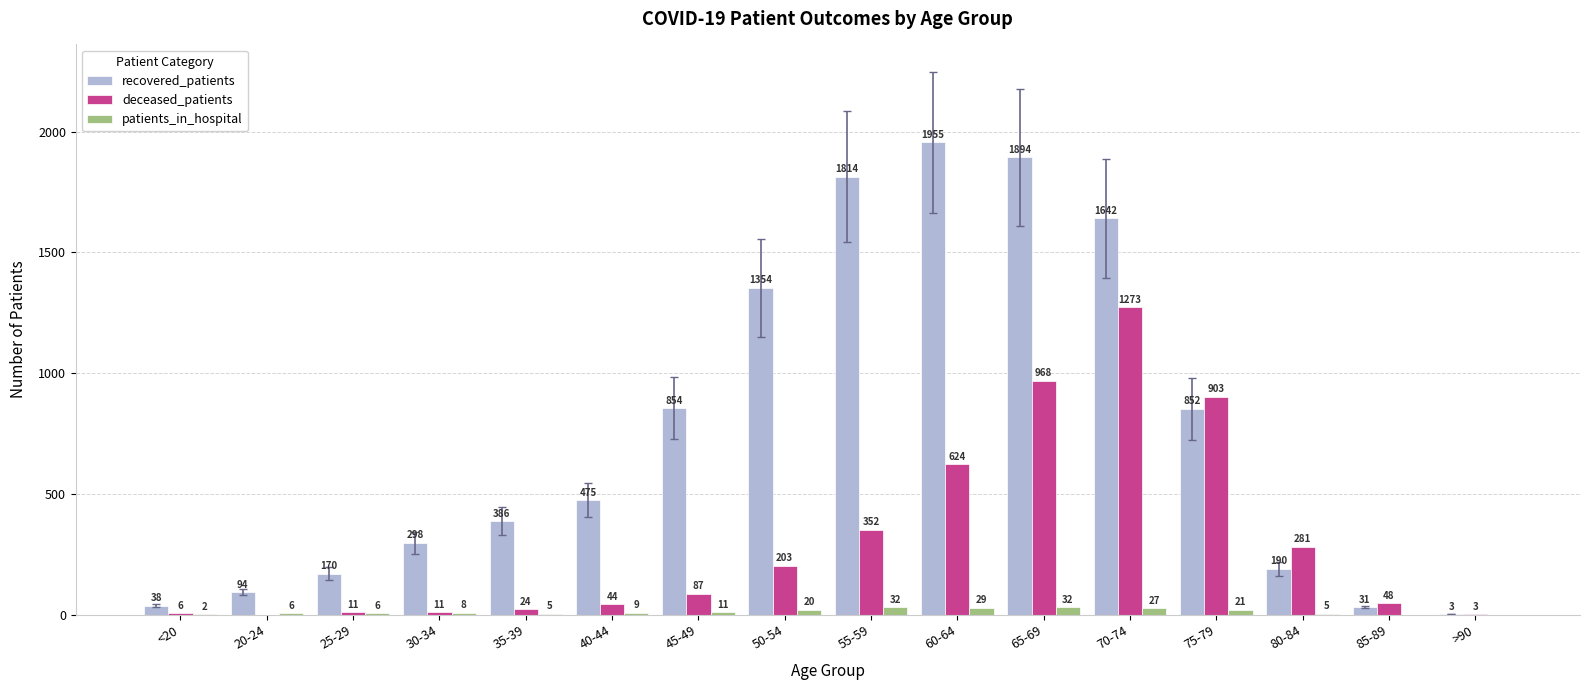

What is the total value across all series at <20?

46